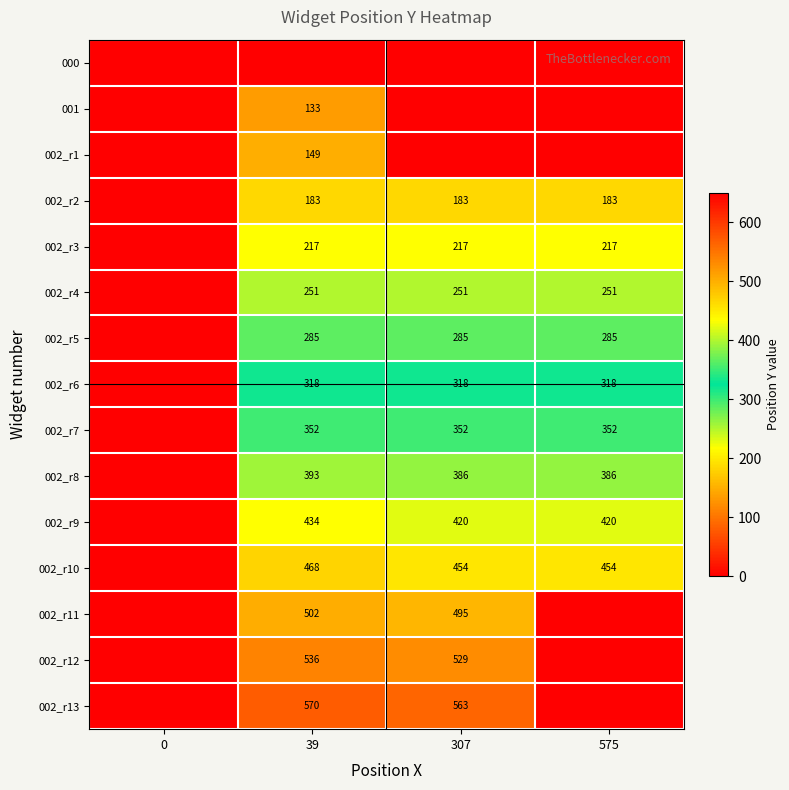

What is the sum of the 002_r9 values at 575 and 307?

840